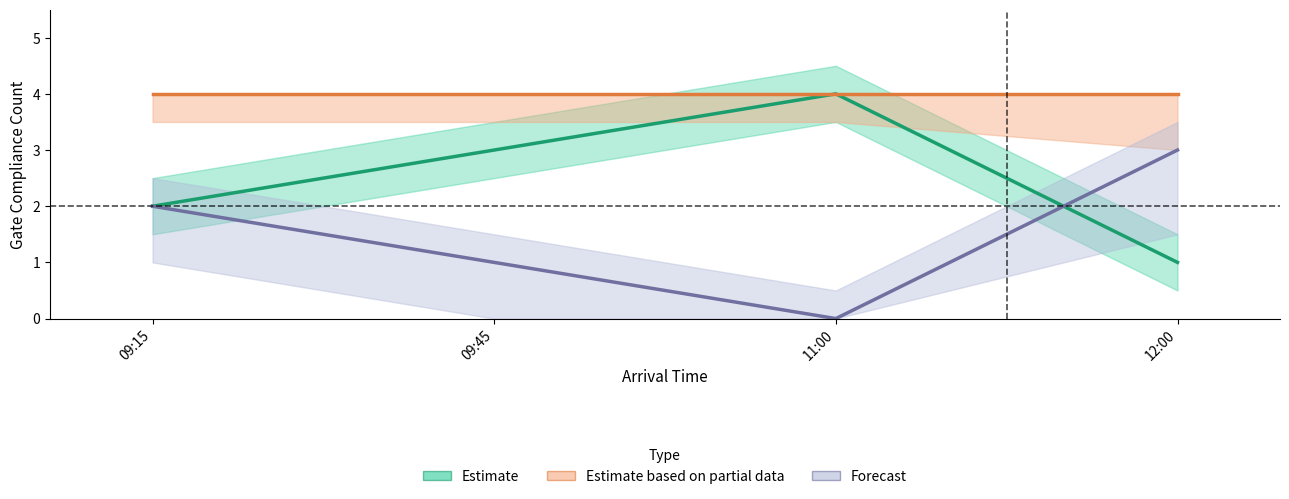

True or false: Gate_com_sum_lower and Gate_com_sum_upper intersect in this chart.

False